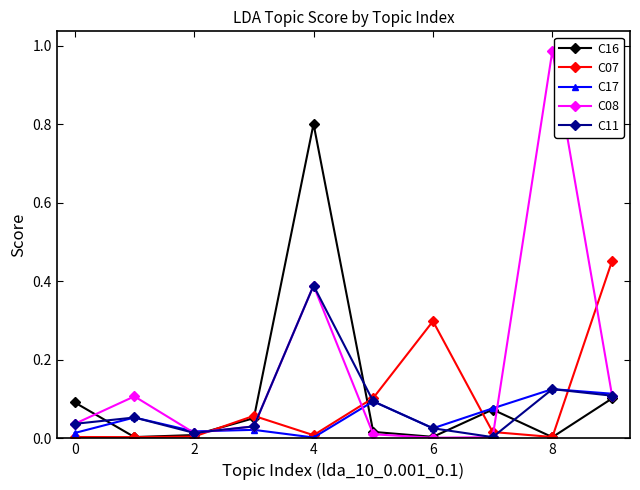

Which series has the largest range (max minus min)?

C08